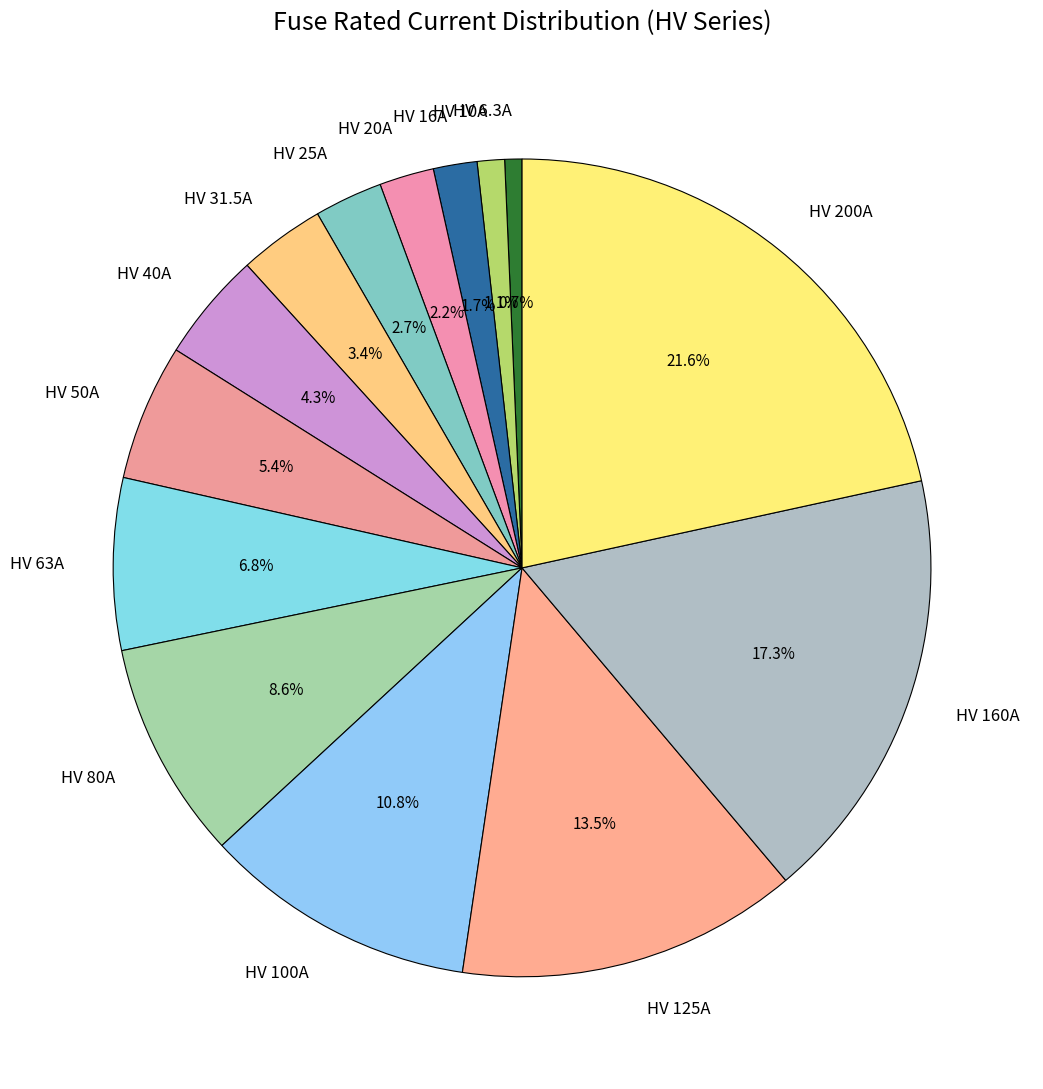

To the nearest percent, what is the difference between the largest and smallest slice percentages?

21%